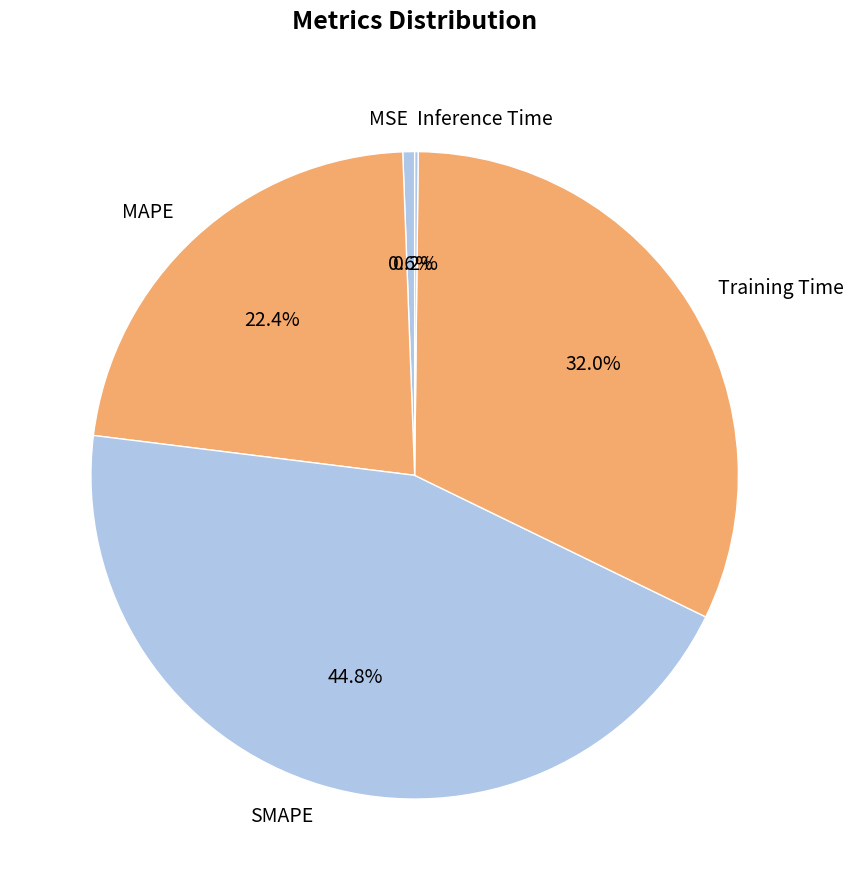

What percentage is the SMAPE slice, to the nearest percent?

45%